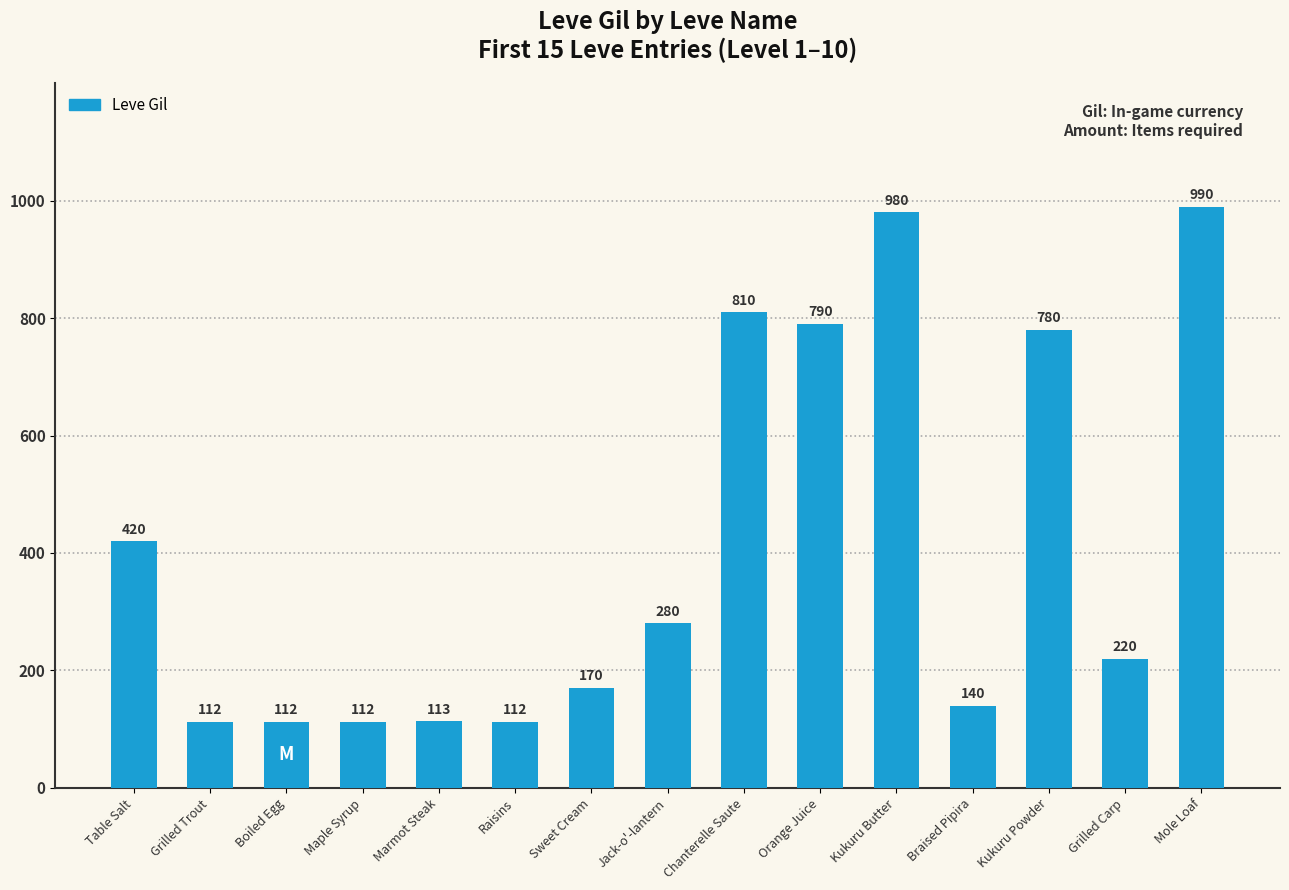

Reading left to right, extract all data points from this chart.

420	112	112	112	113	112	170	280	810	790	980	140	780	220	990